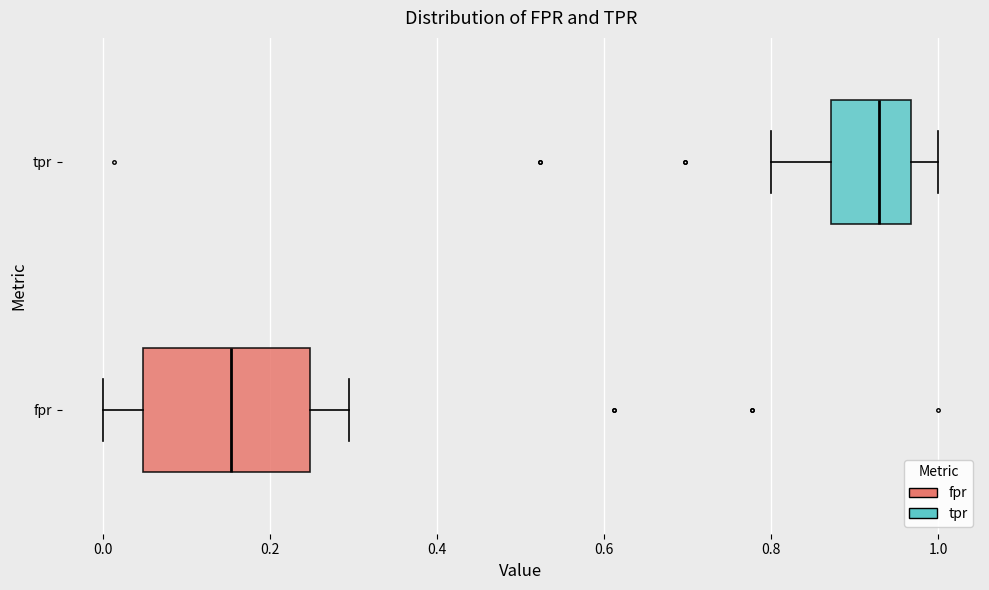

Comparing the boxes themselves (not the whiskers), which one is the widest?

fpr